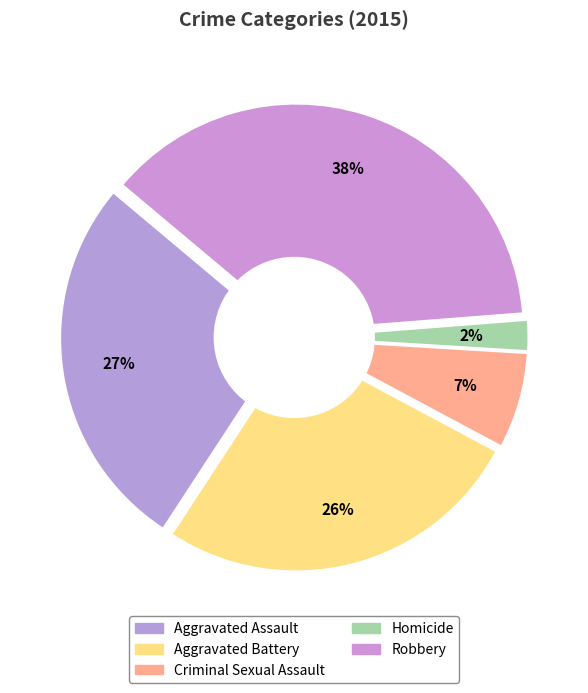

The Robbery slice represents 46% of the pie. True or false?

False